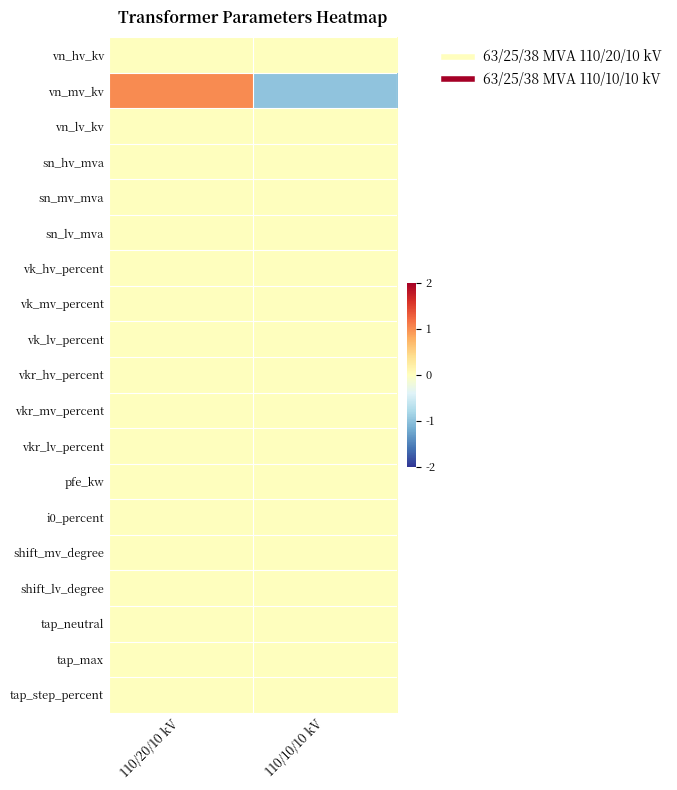

Reading left to right, transcribe all the data shown in this chart.

vn_hv_kv: 110/20/10 kV=0	110/10/10 kV=0
vn_mv_kv: 110/20/10 kV=1	110/10/10 kV=-1
vn_lv_kv: 110/20/10 kV=0	110/10/10 kV=0
sn_hv_mva: 110/20/10 kV=0	110/10/10 kV=0
sn_mv_mva: 110/20/10 kV=0	110/10/10 kV=0
sn_lv_mva: 110/20/10 kV=0	110/10/10 kV=0
vk_hv_percent: 110/20/10 kV=0	110/10/10 kV=0
vk_mv_percent: 110/20/10 kV=0	110/10/10 kV=0
vk_lv_percent: 110/20/10 kV=0	110/10/10 kV=0
vkr_hv_percent: 110/20/10 kV=0	110/10/10 kV=0
vkr_mv_percent: 110/20/10 kV=0	110/10/10 kV=0
vkr_lv_percent: 110/20/10 kV=0	110/10/10 kV=0
pfe_kw: 110/20/10 kV=0	110/10/10 kV=0
i0_percent: 110/20/10 kV=0	110/10/10 kV=0
shift_mv_degree: 110/20/10 kV=0	110/10/10 kV=0
shift_lv_degree: 110/20/10 kV=0	110/10/10 kV=0
tap_neutral: 110/20/10 kV=0	110/10/10 kV=0
tap_max: 110/20/10 kV=0	110/10/10 kV=0
tap_step_percent: 110/20/10 kV=0	110/10/10 kV=0